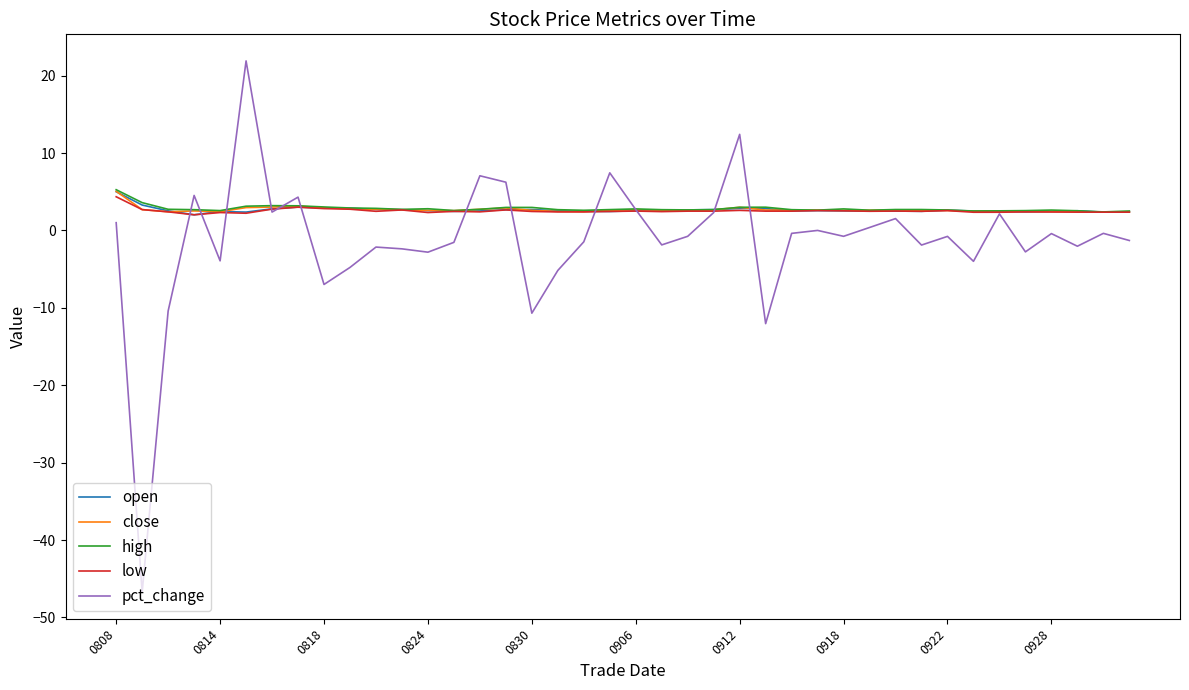

What are all the series names shown in the legend?

open, close, high, low, pct_change